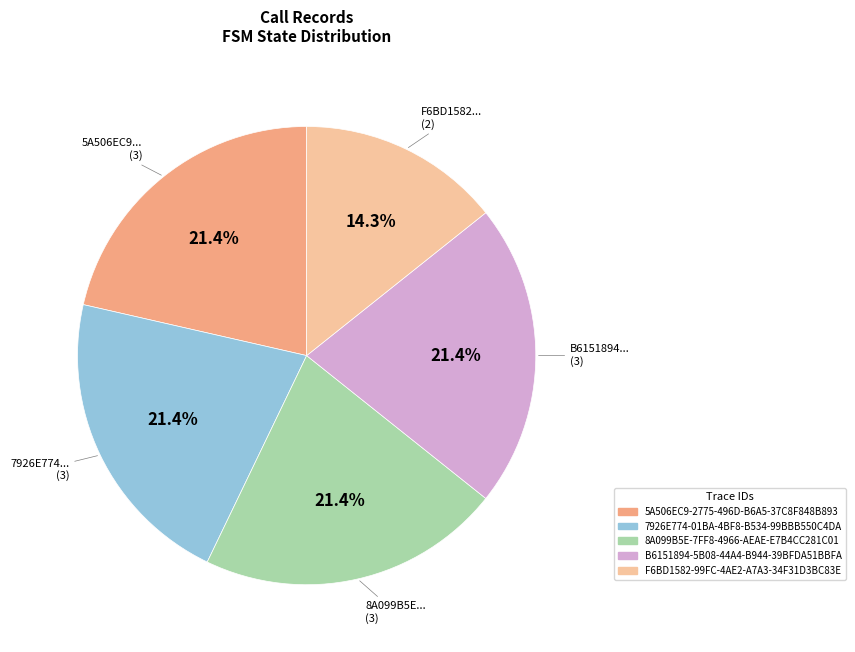

Do 8A099B5E-7FF8-4966-AEAE-E7B4CC281C01 and 5A506EC9-2775-496D-B6A5-37C8F848B893 together represent more than half of the pie?

No